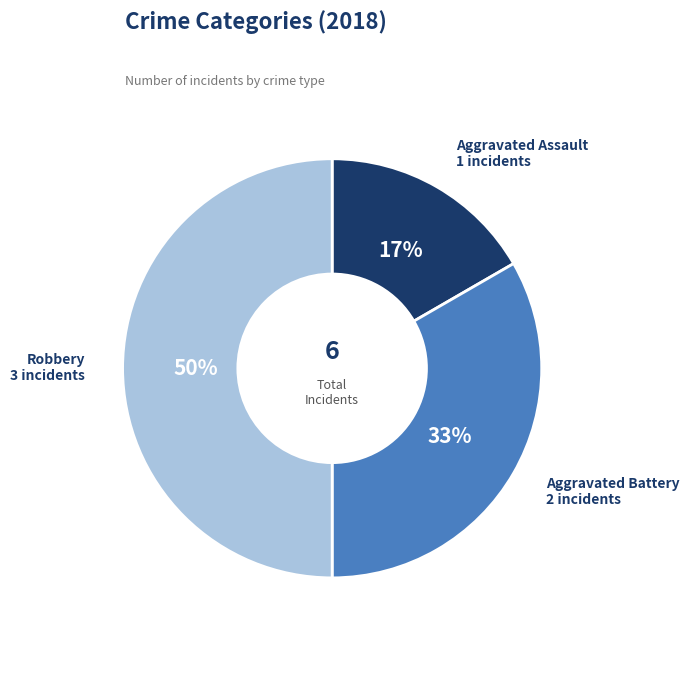

How many slices are in this pie chart?

3